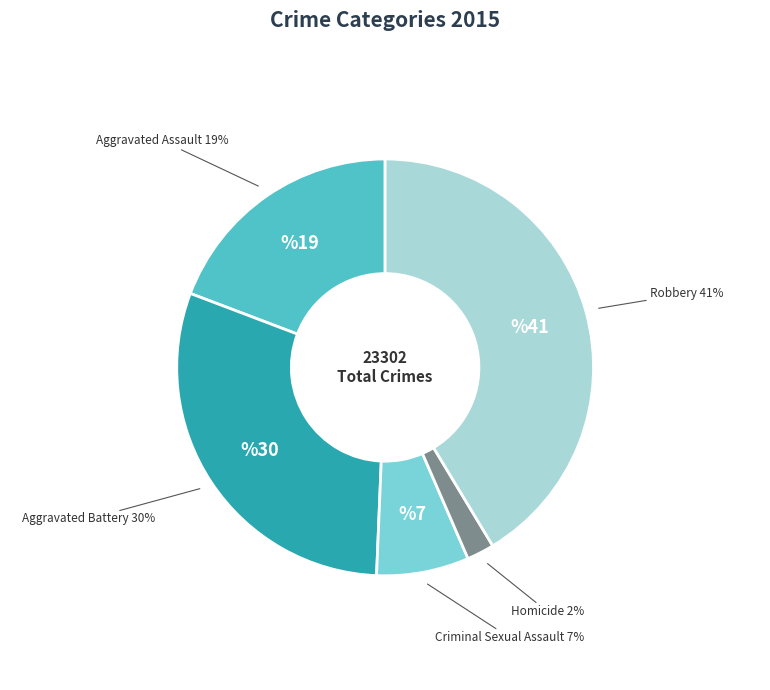

To the nearest percent, what is the average slice percentage?

20%